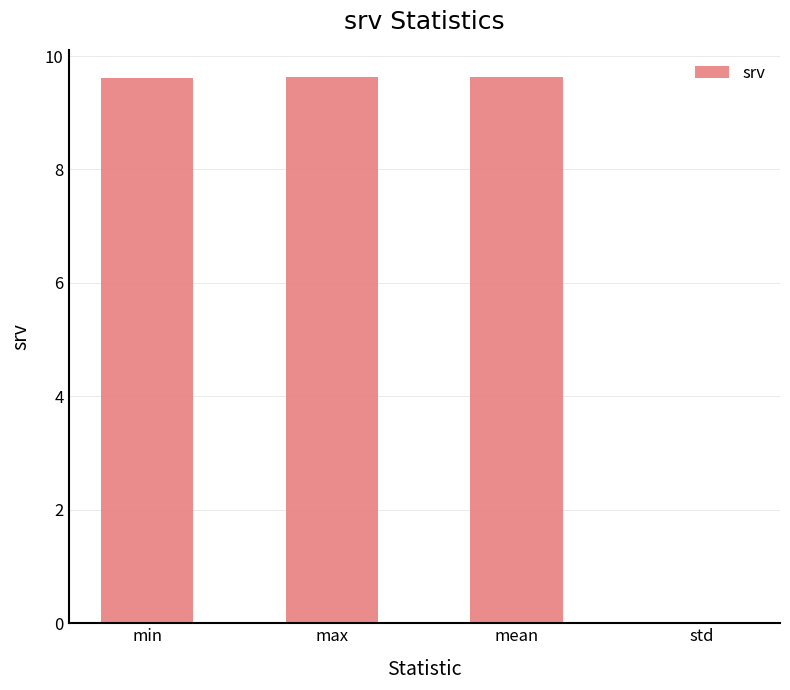

What is the sum of all values?

28.9